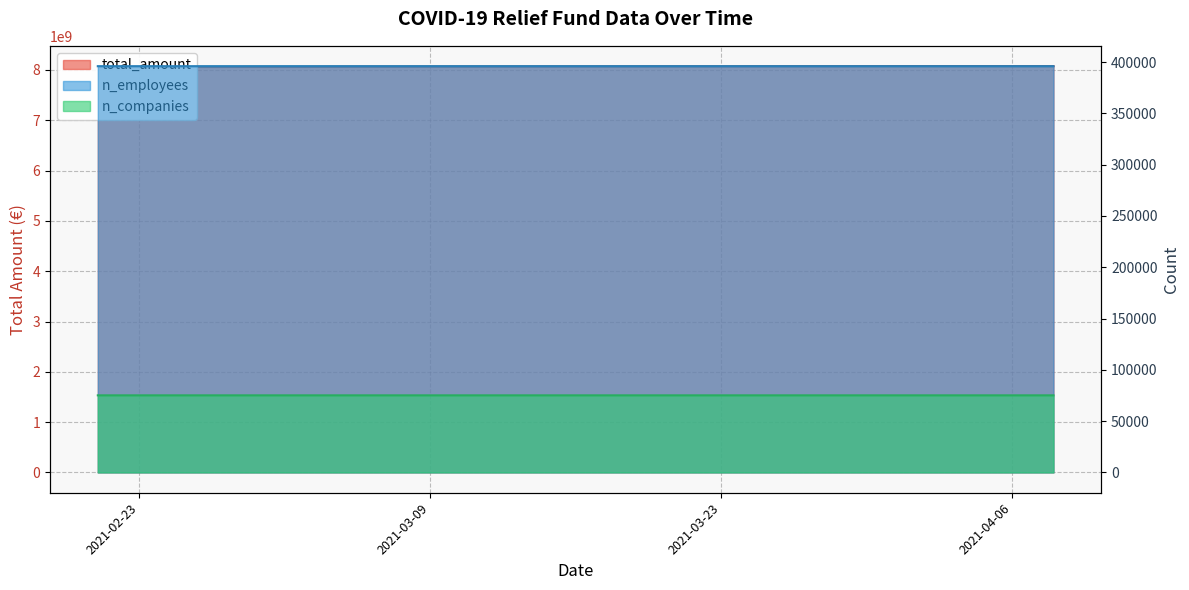

How many data points in n_companies are less than 75142?

15